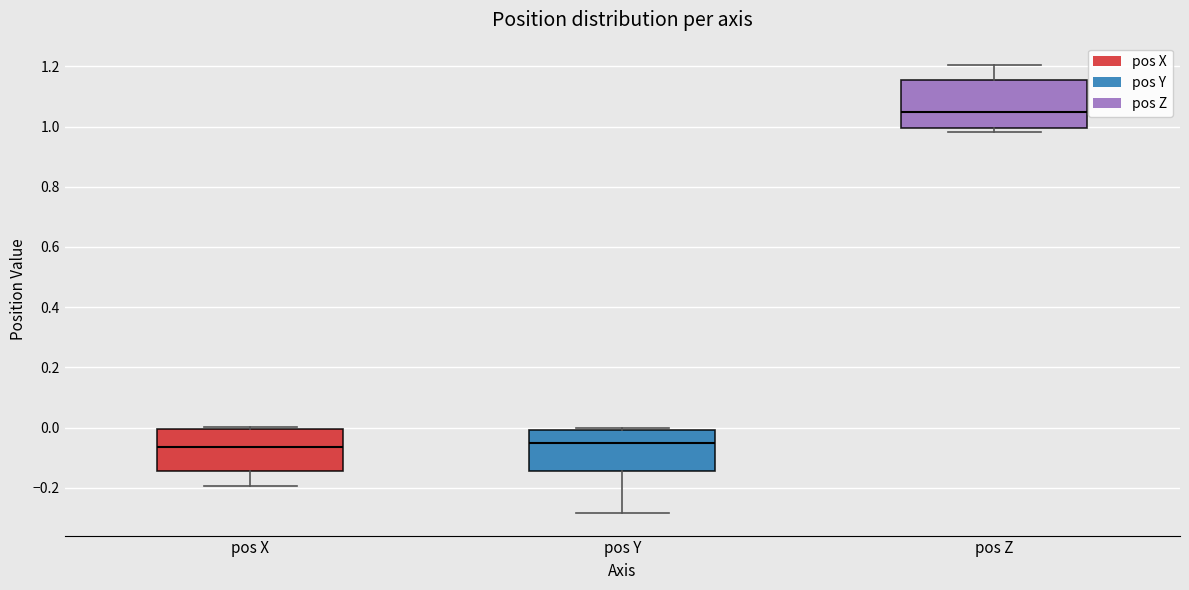

Where is the lower edge of the box for pos Y on the y-axis? The values are not printed on the chart, so give them approximately, as read against the axis.

-0.14